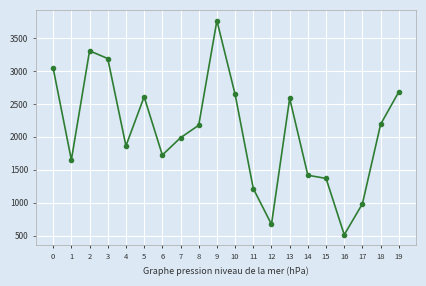

Is this an area chart (filled region under the line)?

No